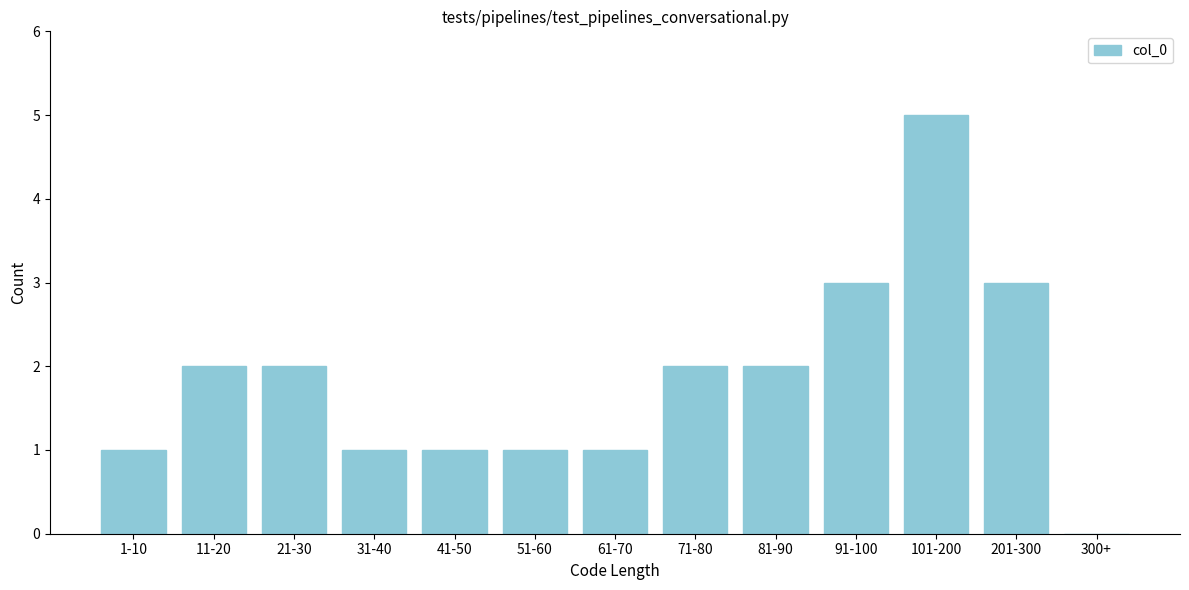

Reading left to right, list all the values displayed in this chart.

1-10=1	11-20=2	21-30=2	31-40=1	41-50=1	51-60=1	61-70=1	71-80=2	81-90=2	91-100=3	101-200=5	201-300=3	300+=0